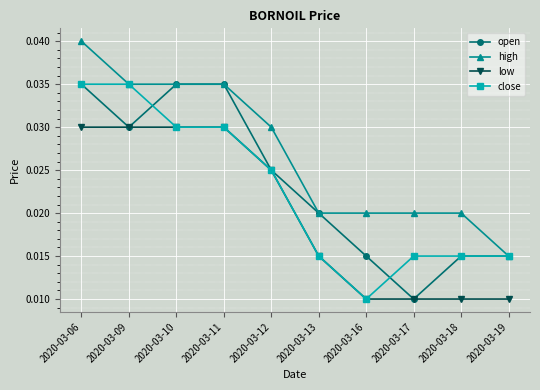

What are all the series names shown in the legend?

open, high, low, close